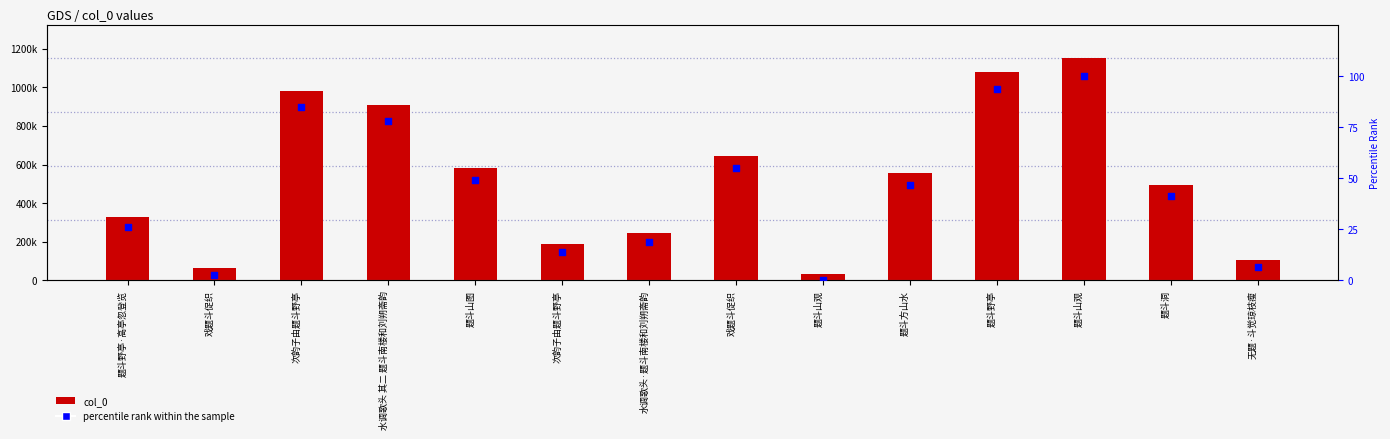

Is the value of percentile rank within the sample at 题斗山观 greater than the value of col_0 at 水调歌头·题斗南楼和刘朔斋韵?

No